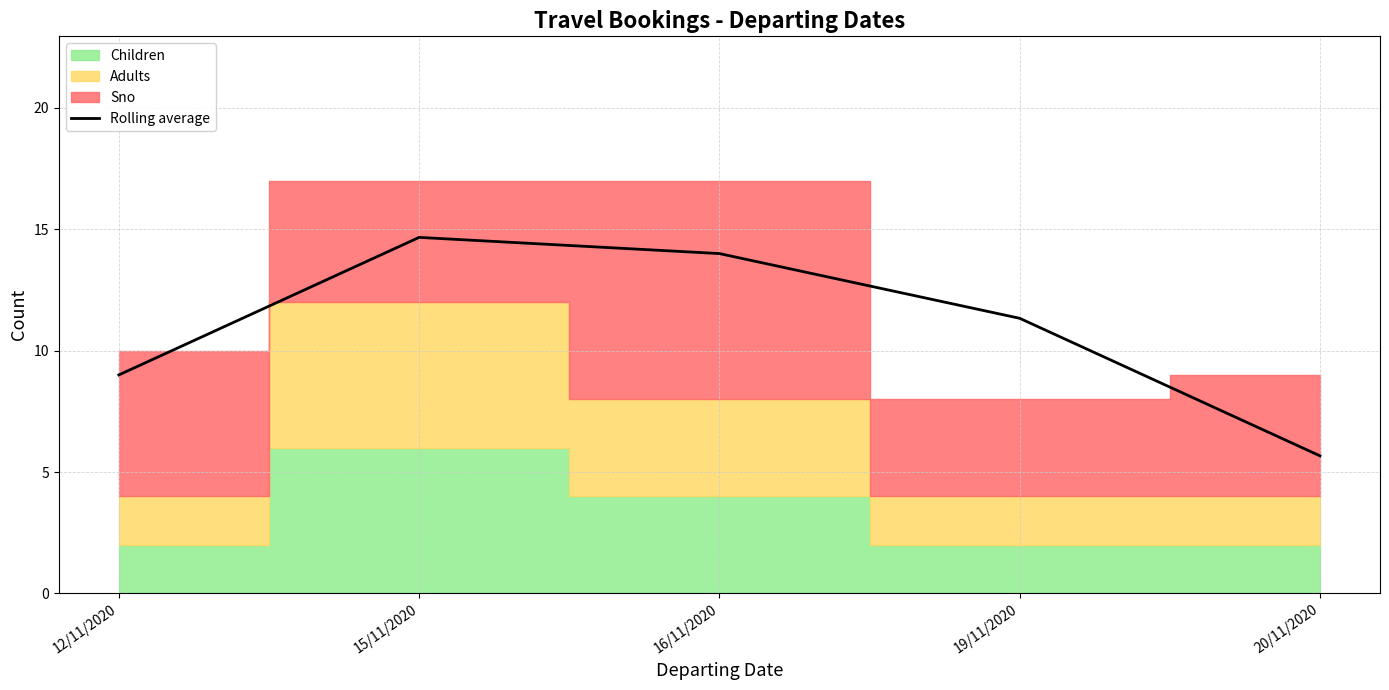

Is it true that the value at 15/11/2020 is 24.7?

False